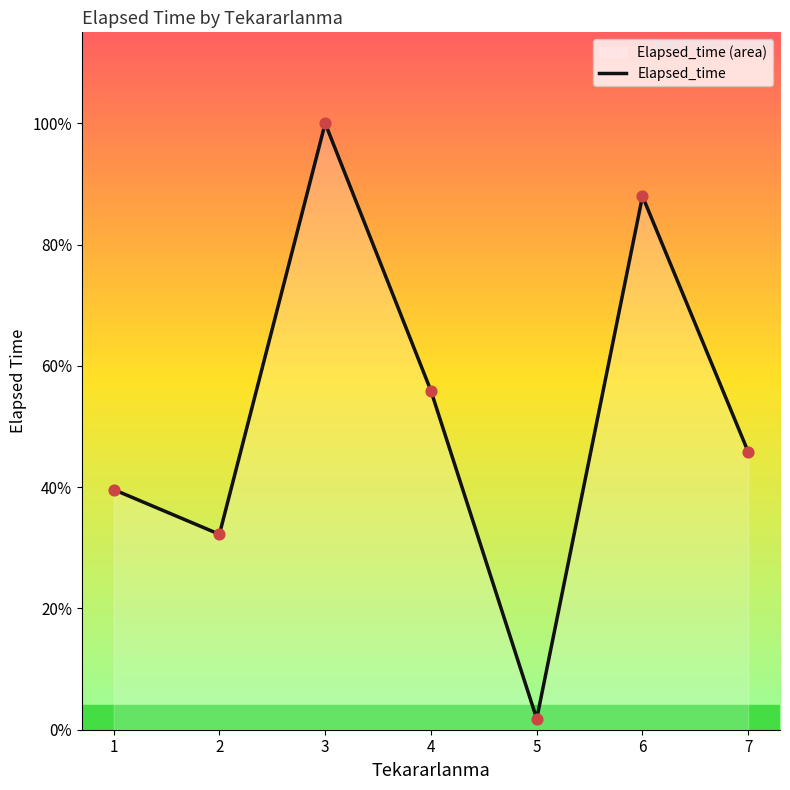

What is the ratio of the value at 4 to the value at 2?

1.7